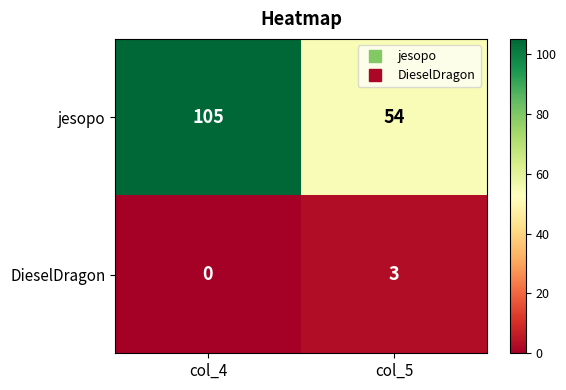

At col_4, list the series in order from smallest to largest.

DieselDragon, jesopo